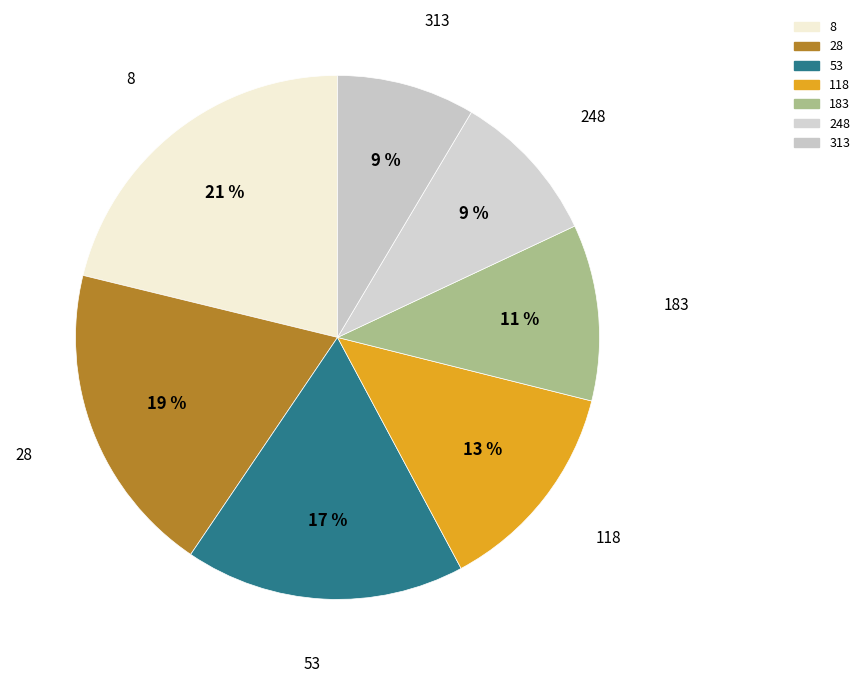

To the nearest percent, what is the combined percentage of 28 and 118?

33%